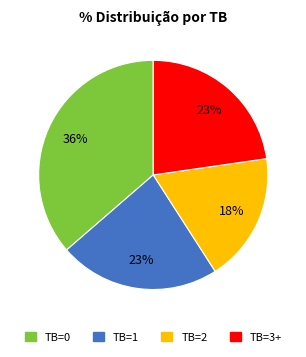

What is the ratio of the value at TB=1 to the value at TB=3+?

1.0